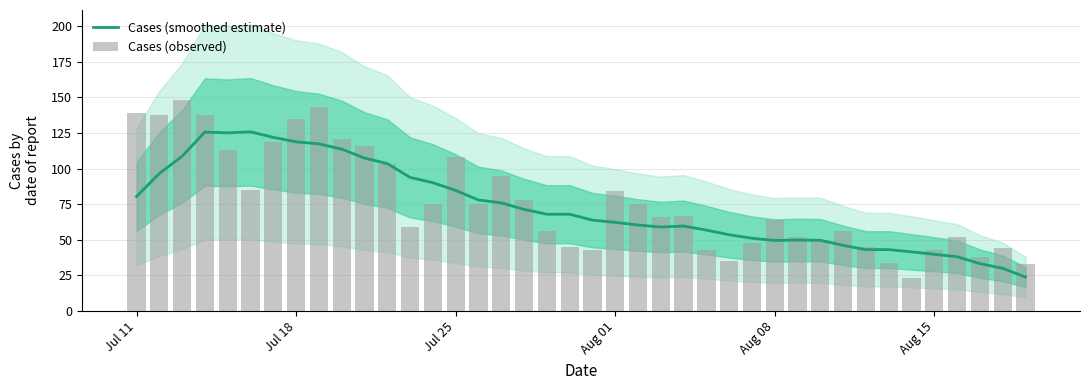

Which series has the largest range (max minus min)?

Cases (observed)